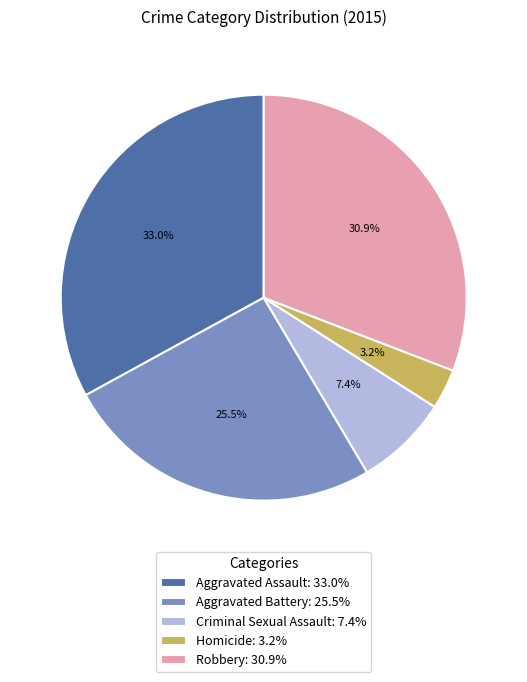

Does any single category account for the majority?

No